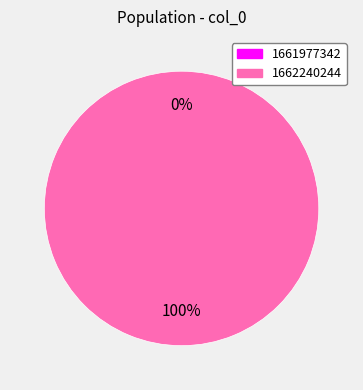

Which has a higher value, 1662240244 or 1661977342?

1662240244